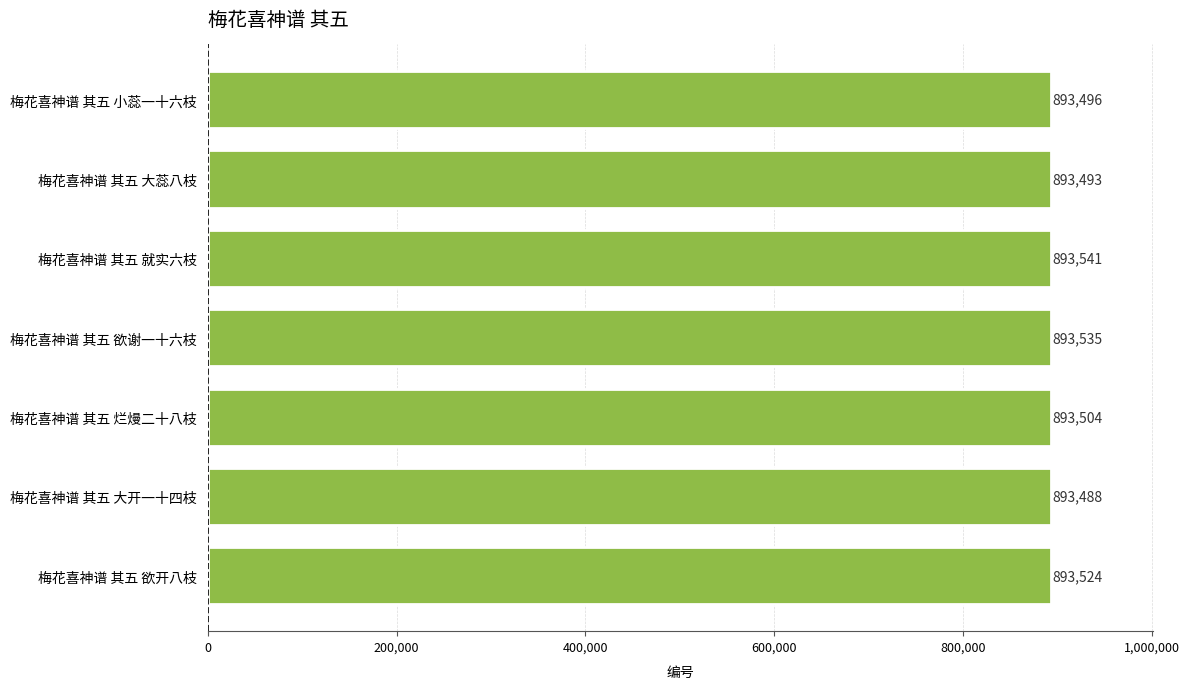

The chart shows a value of 596529 at 梅花喜神谱 其五 小蕊一十六枝. True or false?

False